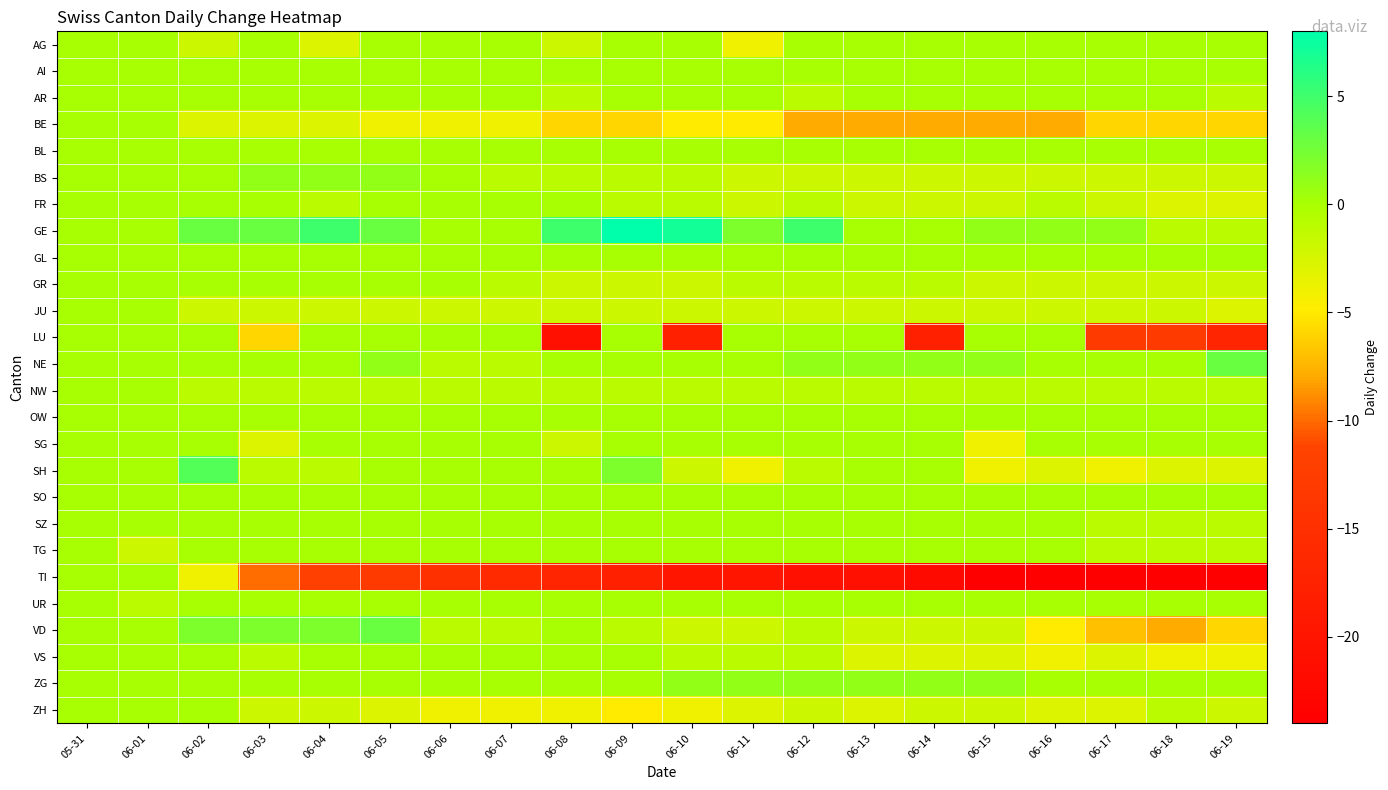

Reading left to right, what are all the values shown in this chart?

AG: 05-31=0	06-01=0	06-02=-2	06-03=0	06-04=-3	06-05=0	06-06=0	06-07=0	06-08=-2	06-09=0	06-10=0	06-11=-4	06-12=0	06-13=0	06-14=0	06-15=0	06-16=0	06-17=0	06-18=0	06-19=0
AI: 05-31=0	06-01=0	06-02=0	06-03=0	06-04=0	06-05=0	06-06=0	06-07=0	06-08=0	06-09=0	06-10=0	06-11=0	06-12=0	06-13=0	06-14=0	06-15=0	06-16=0	06-17=0	06-18=0	06-19=0
AR: 05-31=0	06-01=0	06-02=0	06-03=0	06-04=0	06-05=0	06-06=0	06-07=0	06-08=-1	06-09=0	06-10=0	06-11=0	06-12=-1	06-13=0	06-14=0	06-15=0	06-16=0	06-17=0	06-18=0	06-19=-1
BE: 05-31=0	06-01=0	06-02=-3	06-03=-3	06-04=-3	06-05=-4	06-06=-4	06-07=-4	06-08=-6	06-09=-6	06-10=-5	06-11=-5	06-12=-8	06-13=-8	06-14=-8	06-15=-8	06-16=-8	06-17=-6	06-18=-6	06-19=-6
BL: 05-31=0	06-01=0	06-02=0	06-03=0	06-04=0	06-05=0	06-06=0	06-07=0	06-08=0	06-09=0	06-10=0	06-11=0	06-12=0	06-13=0	06-14=0	06-15=0	06-16=0	06-17=0	06-18=0	06-19=0
BS: 05-31=0	06-01=0	06-02=0	06-03=1	06-04=1	06-05=1	06-06=0	06-07=-1	06-08=-1	06-09=-1	06-10=-1	06-11=-2	06-12=-2	06-13=-2	06-14=-2	06-15=-2	06-16=-2	06-17=-2	06-18=-2	06-19=-2
FR: 05-31=0	06-01=0	06-02=0	06-03=0	06-04=-1	06-05=0	06-06=0	06-07=0	06-08=0	06-09=-1	06-10=-1	06-11=-2	06-12=-1	06-13=-2	06-14=-2	06-15=-2	06-16=-1	06-17=-2	06-18=-3	06-19=-3
GE: 05-31=0	06-01=0	06-02=3	06-03=3	06-04=5	06-05=3	06-06=0	06-07=0	06-08=5	06-09=8	06-10=7	06-11=2	06-12=5	06-13=0	06-14=0	06-15=1	06-16=1	06-17=1	06-18=-1	06-19=-1
GL: 05-31=0	06-01=0	06-02=0	06-03=0	06-04=0	06-05=0	06-06=0	06-07=0	06-08=0	06-09=0	06-10=0	06-11=0	06-12=0	06-13=0	06-14=0	06-15=0	06-16=0	06-17=0	06-18=0	06-19=0
GR: 05-31=0	06-01=0	06-02=0	06-03=0	06-04=0	06-05=0	06-06=0	06-07=-1	06-08=-2	06-09=-2	06-10=-2	06-11=-1	06-12=-1	06-13=-1	06-14=-1	06-15=-2	06-16=-2	06-17=-2	06-18=-2	06-19=-2
JU: 05-31=0	06-01=0	06-02=-2	06-03=-2	06-04=-2	06-05=-2	06-06=-2	06-07=-2	06-08=-2	06-09=-2	06-10=-2	06-11=-2	06-12=-2	06-13=-2	06-14=-2	06-15=-2	06-16=-2	06-17=-2	06-18=-2	06-19=-3
LU: 05-31=0	06-01=0	06-02=0	06-03=-6	06-04=0	06-05=0	06-06=0	06-07=0	06-08=-21	06-09=0	06-10=-18	06-11=0	06-12=0	06-13=0	06-14=-18	06-15=0	06-16=0	06-17=-13	06-18=-13	06-19=-17
NE: 05-31=0	06-01=0	06-02=0	06-03=0	06-04=0	06-05=1	06-06=-1	06-07=-1	06-08=0	06-09=0	06-10=0	06-11=0	06-12=1	06-13=1	06-14=1	06-15=1	06-16=0	06-17=0	06-18=0	06-19=3
NW: 05-31=0	06-01=0	06-02=-1	06-03=-1	06-04=-1	06-05=-1	06-06=-1	06-07=-1	06-08=-1	06-09=-1	06-10=-1	06-11=-1	06-12=-1	06-13=-1	06-14=-1	06-15=-1	06-16=-1	06-17=-1	06-18=-1	06-19=-1
OW: 05-31=0	06-01=0	06-02=0	06-03=0	06-04=0	06-05=0	06-06=0	06-07=0	06-08=0	06-09=0	06-10=0	06-11=0	06-12=0	06-13=0	06-14=0	06-15=0	06-16=0	06-17=0	06-18=0	06-19=0
SG: 05-31=0	06-01=0	06-02=0	06-03=-3	06-04=0	06-05=0	06-06=0	06-07=0	06-08=-2	06-09=0	06-10=0	06-11=0	06-12=0	06-13=0	06-14=0	06-15=-4	06-16=0	06-17=0	06-18=0	06-19=0
SH: 05-31=0	06-01=0	06-02=4	06-03=-1	06-04=-1	06-05=0	06-06=0	06-07=0	06-08=0	06-09=2	06-10=-2	06-11=-4	06-12=-1	06-13=0	06-14=0	06-15=-4	06-16=-3	06-17=-4	06-18=-3	06-19=-3
SO: 05-31=0	06-01=0	06-02=0	06-03=0	06-04=0	06-05=0	06-06=0	06-07=0	06-08=0	06-09=0	06-10=0	06-11=0	06-12=0	06-13=0	06-14=0	06-15=0	06-16=0	06-17=0	06-18=0	06-19=0
SZ: 05-31=0	06-01=0	06-02=0	06-03=0	06-04=0	06-05=0	06-06=0	06-07=0	06-08=0	06-09=0	06-10=0	06-11=0	06-12=0	06-13=0	06-14=0	06-15=0	06-16=0	06-17=-1	06-18=-1	06-19=-1
TG: 05-31=0	06-01=-2	06-02=0	06-03=0	06-04=0	06-05=0	06-06=0	06-07=0	06-08=0	06-09=0	06-10=0	06-11=0	06-12=0	06-13=0	06-14=0	06-15=0	06-16=0	06-17=-1	06-18=-1	06-19=-1
TI: 05-31=0	06-01=0	06-02=-4	06-03=-10	06-04=-12	06-05=-13	06-06=-15	06-07=-16	06-08=-17	06-09=-18	06-10=-20	06-11=-20	06-12=-21	06-13=-21	06-14=-22	06-15=-24	06-16=-24	06-17=-24	06-18=-24	06-19=-24
UR: 05-31=0	06-01=-1	06-02=0	06-03=0	06-04=0	06-05=0	06-06=0	06-07=0	06-08=0	06-09=0	06-10=0	06-11=0	06-12=0	06-13=0	06-14=0	06-15=0	06-16=0	06-17=0	06-18=0	06-19=0
VD: 05-31=0	06-01=0	06-02=2	06-03=2	06-04=2	06-05=3	06-06=-1	06-07=-1	06-08=0	06-09=-1	06-10=-2	06-11=-2	06-12=-1	06-13=-2	06-14=-2	06-15=-2	06-16=-5	06-17=-7	06-18=-8	06-19=-6
VS: 05-31=0	06-01=0	06-02=0	06-03=-1	06-04=0	06-05=0	06-06=0	06-07=0	06-08=0	06-09=0	06-10=-1	06-11=-1	06-12=-1	06-13=-3	06-14=-3	06-15=-3	06-16=-4	06-17=-3	06-18=-4	06-19=-4
ZG: 05-31=0	06-01=0	06-02=0	06-03=0	06-04=0	06-05=0	06-06=0	06-07=0	06-08=0	06-09=0	06-10=1	06-11=1	06-12=1	06-13=1	06-14=1	06-15=1	06-16=0	06-17=0	06-18=0	06-19=0
ZH: 05-31=0	06-01=0	06-02=0	06-03=-2	06-04=-2	06-05=-3	06-06=-4	06-07=-4	06-08=-4	06-09=-5	06-10=-4	06-11=-3	06-12=-2	06-13=-3	06-14=-2	06-15=-2	06-16=-3	06-17=-3	06-18=-1	06-19=-2